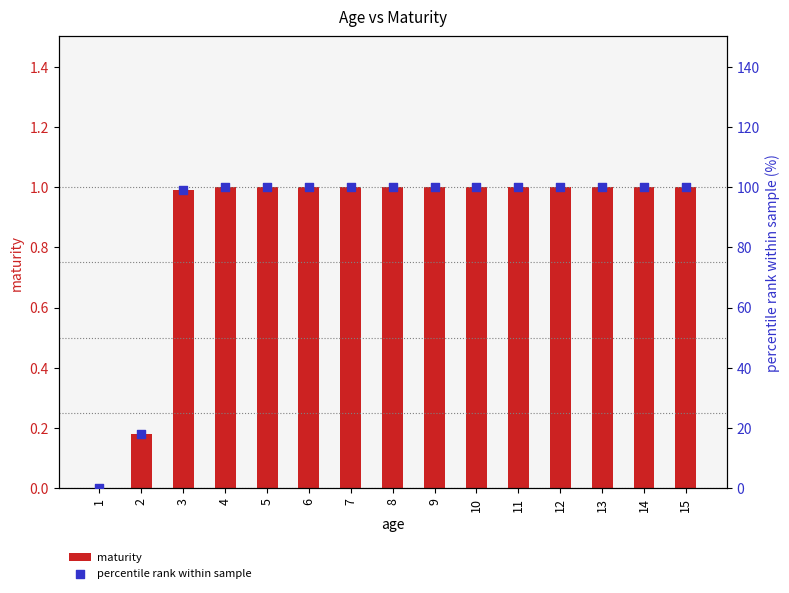

Which series reaches the maximum Y coordinate?

percentile rank within sample